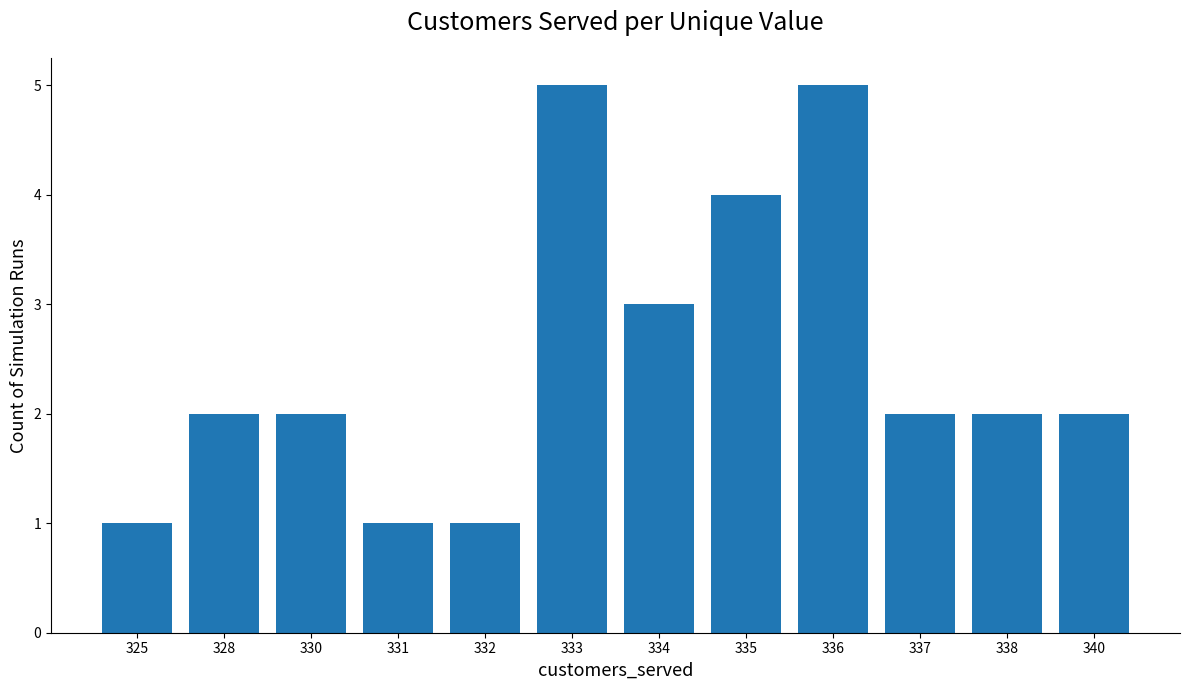

Between 338 and 336, which is larger?

336